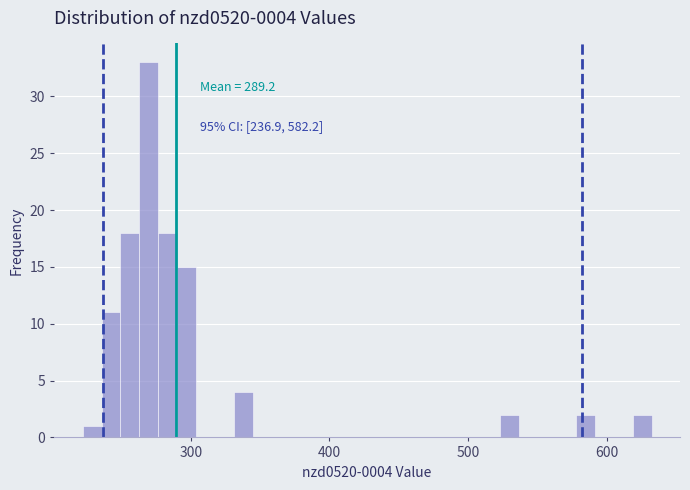

Around what value on the x-axis is the tallest bar? Give the approximate position of its centre, as read against the axis.

270